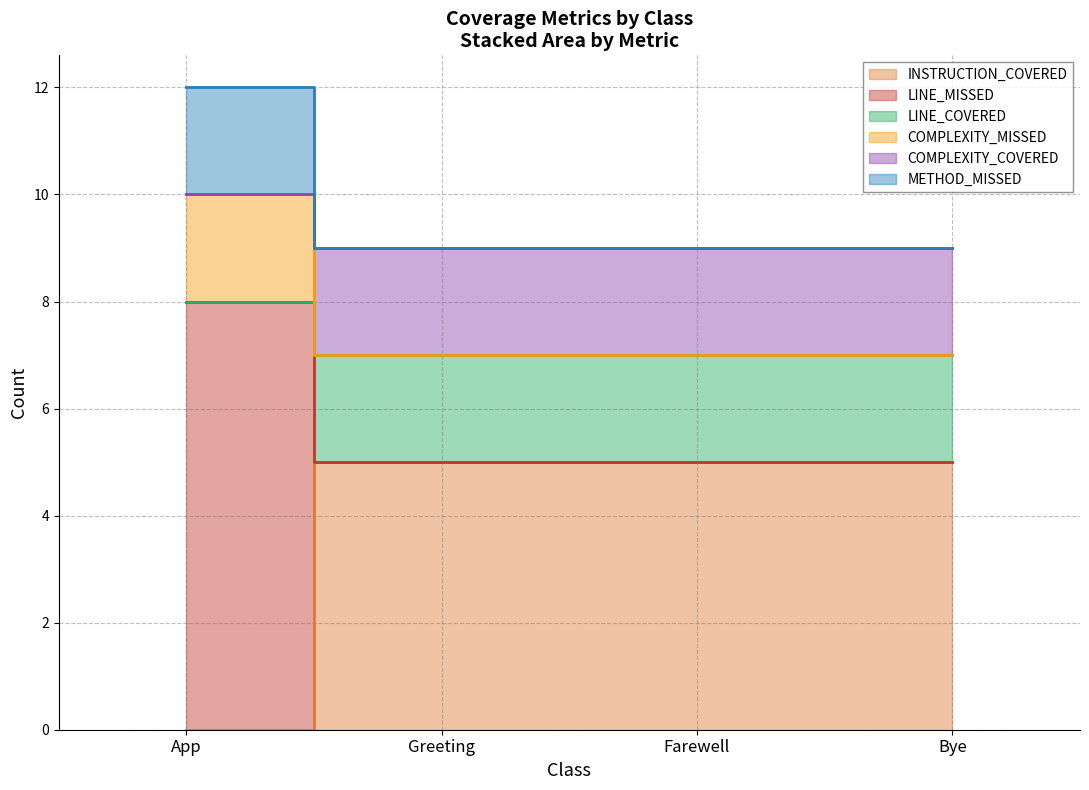

Does the chart have visible grid lines?

Yes